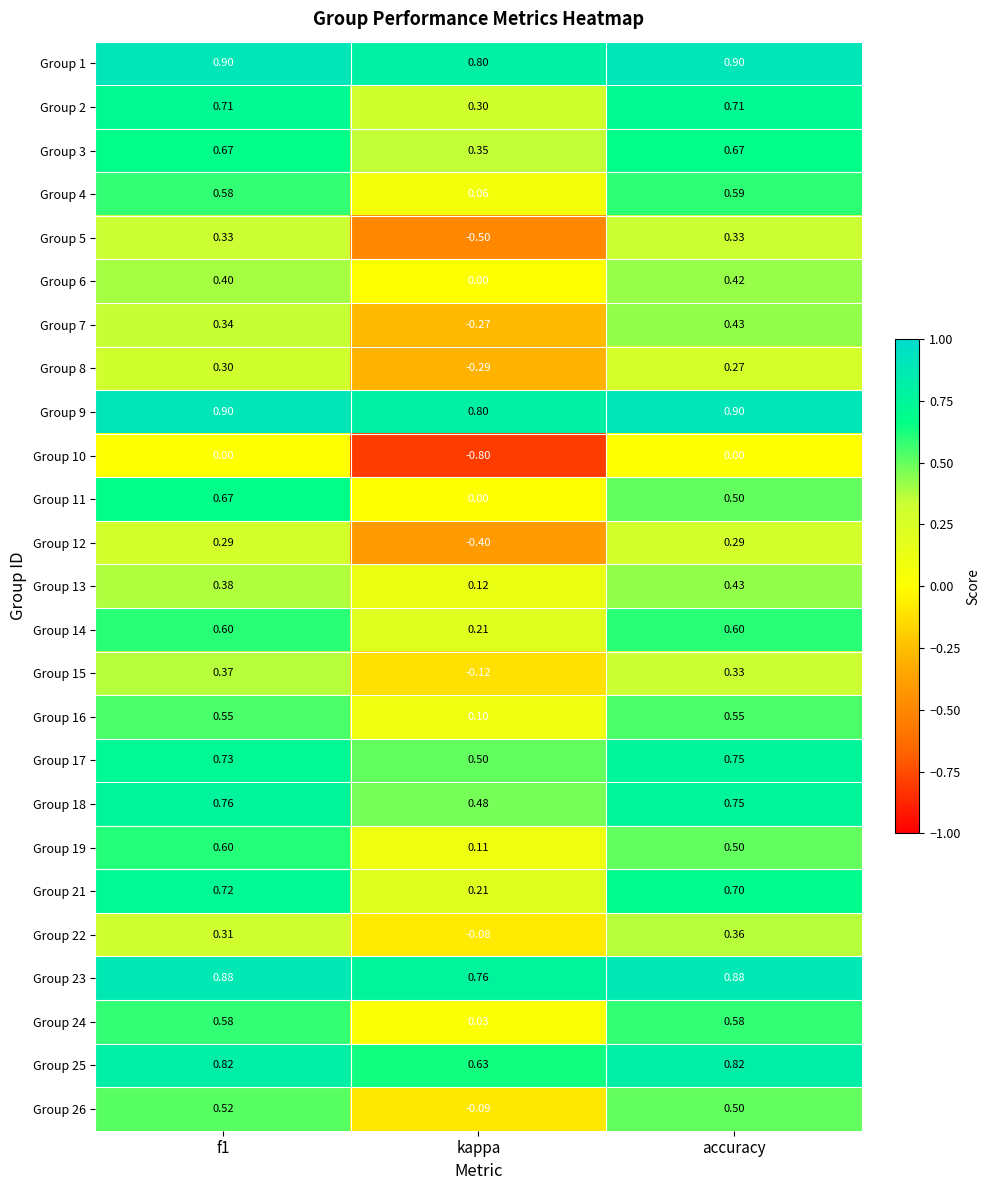

Which category has the lowest value across all series?

kappa